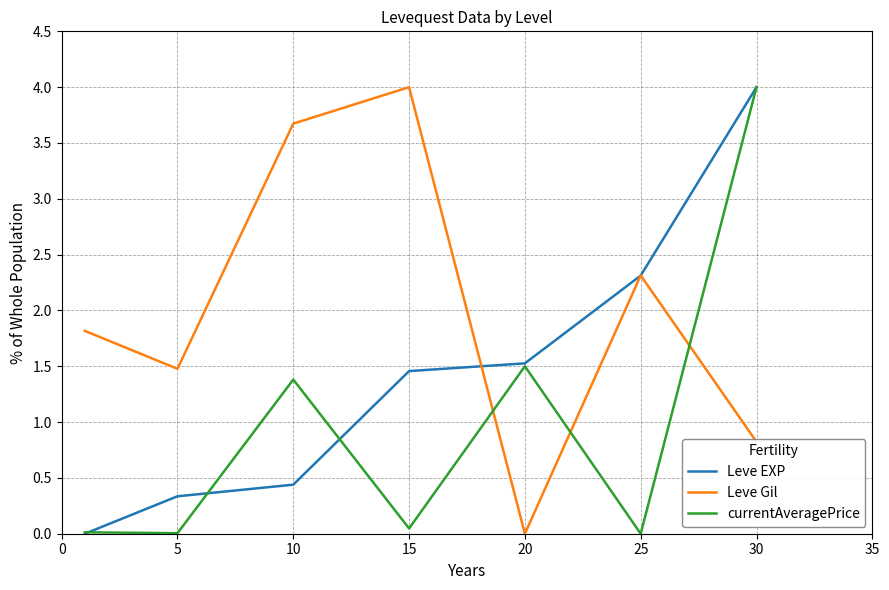

Rank the series by their average value, from lowest to highest.

currentAveragePrice, Leve EXP, Leve Gil